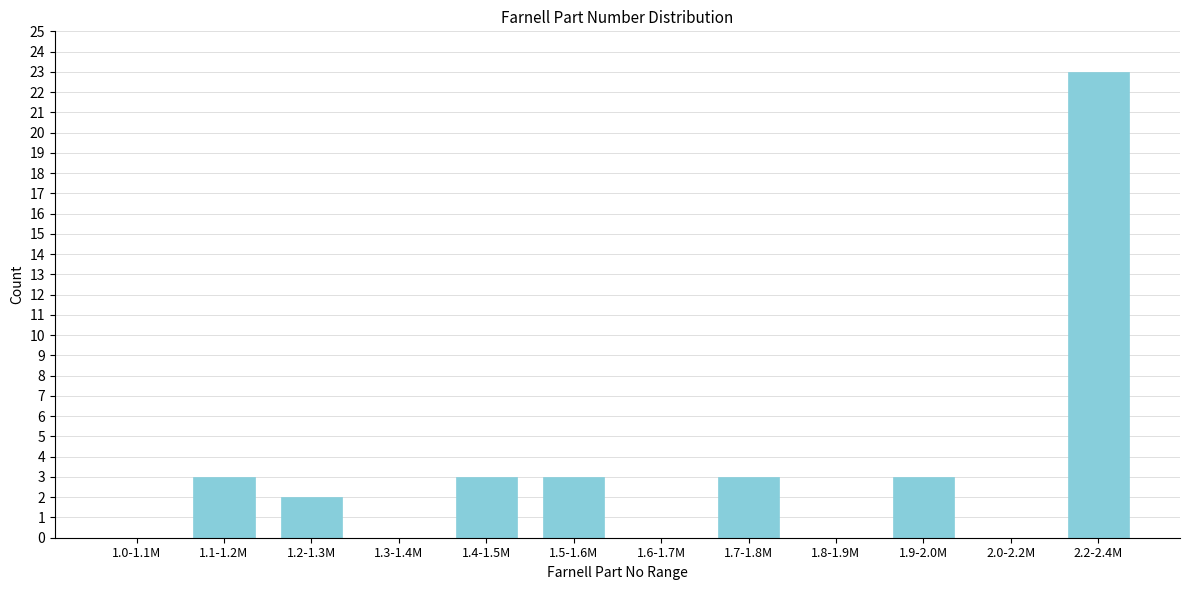

Reading left to right, extract all data points from this chart.

1.0-1.1M=0	1.1-1.2M=3	1.2-1.3M=2	1.3-1.4M=0	1.4-1.5M=3	1.5-1.6M=3	1.6-1.7M=0	1.7-1.8M=3	1.8-1.9M=0	1.9-2.0M=3	2.0-2.2M=0	2.2-2.4M=23